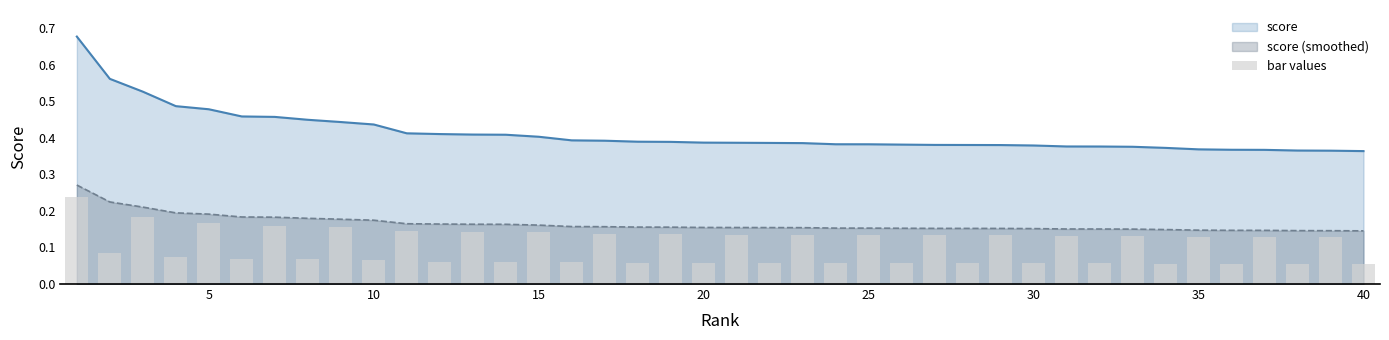

True or false: score (smoothed) and score intersect in this chart.

False